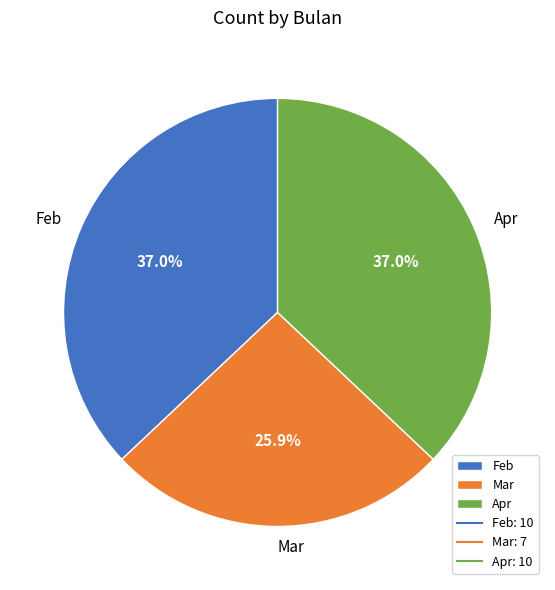

To the nearest percent, what percentage of the pie is Feb?

37%